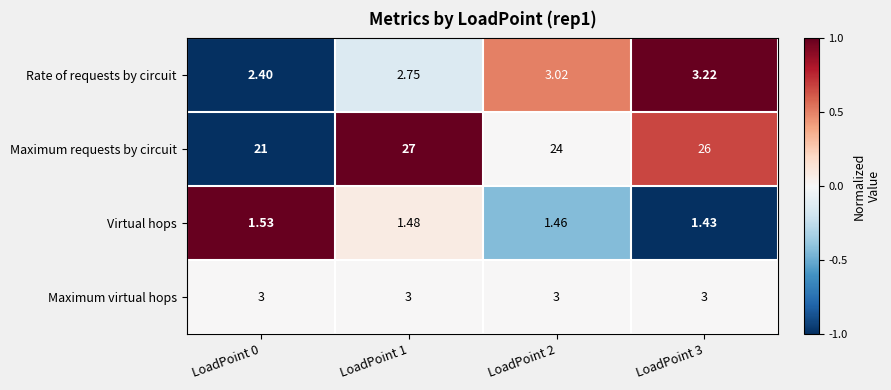

Which series has the largest range (max minus min)?

Maximum requests by circuit